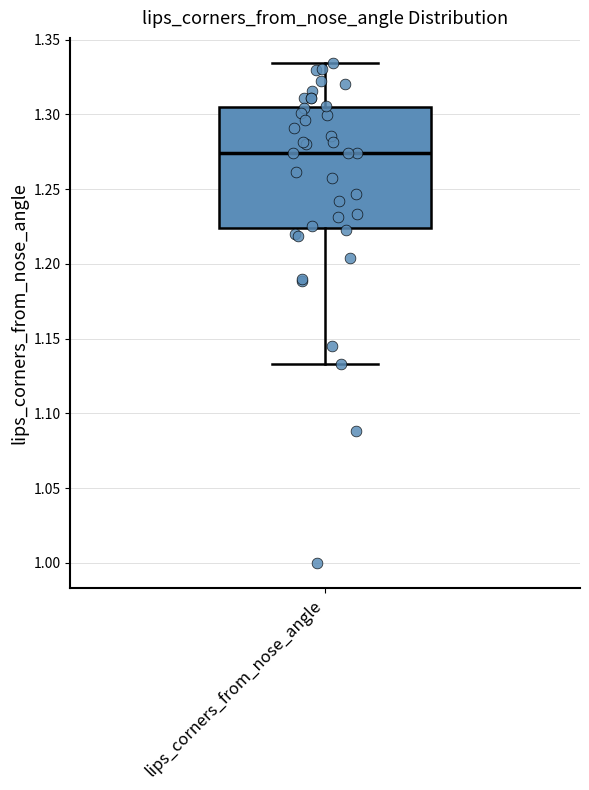

Read this box plot against the y-axis: the position of the median line, the range covered by the box, and the ends of both whiskers. The values are not printed on the chart, so give them approximately, as read against the axis.

median 1.275, box 1.225 to 1.305, whiskers 1.135 to 1.335